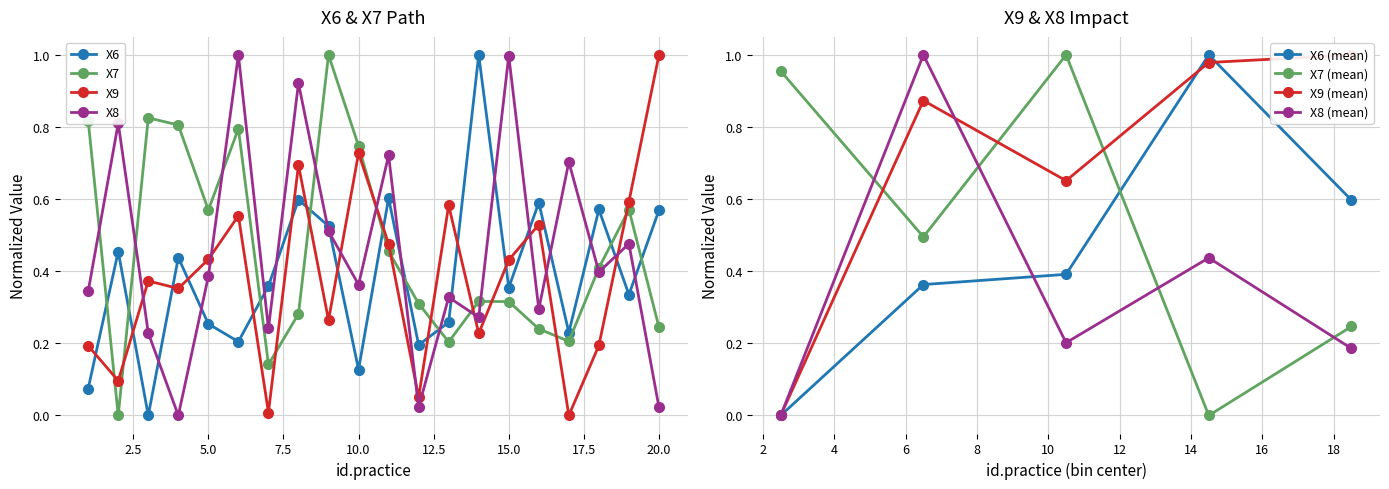

Which series changed the most between 6 and 10?

X8